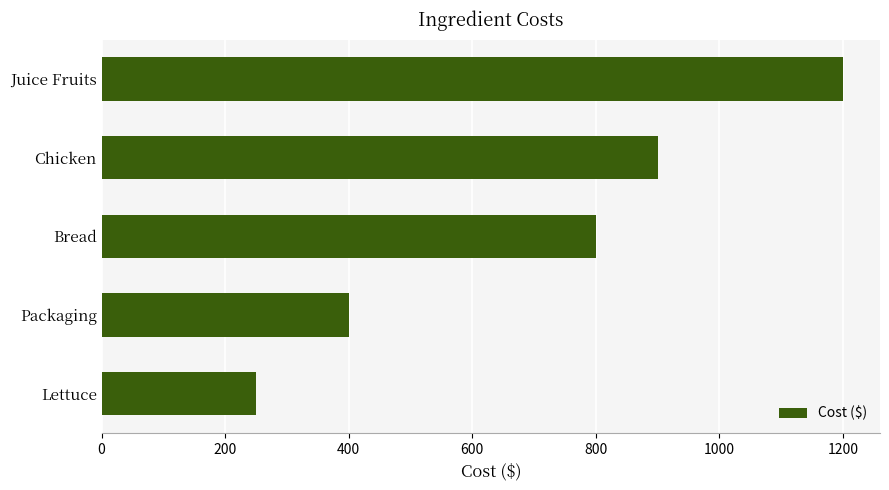

How many categories are shown in the chart?

5